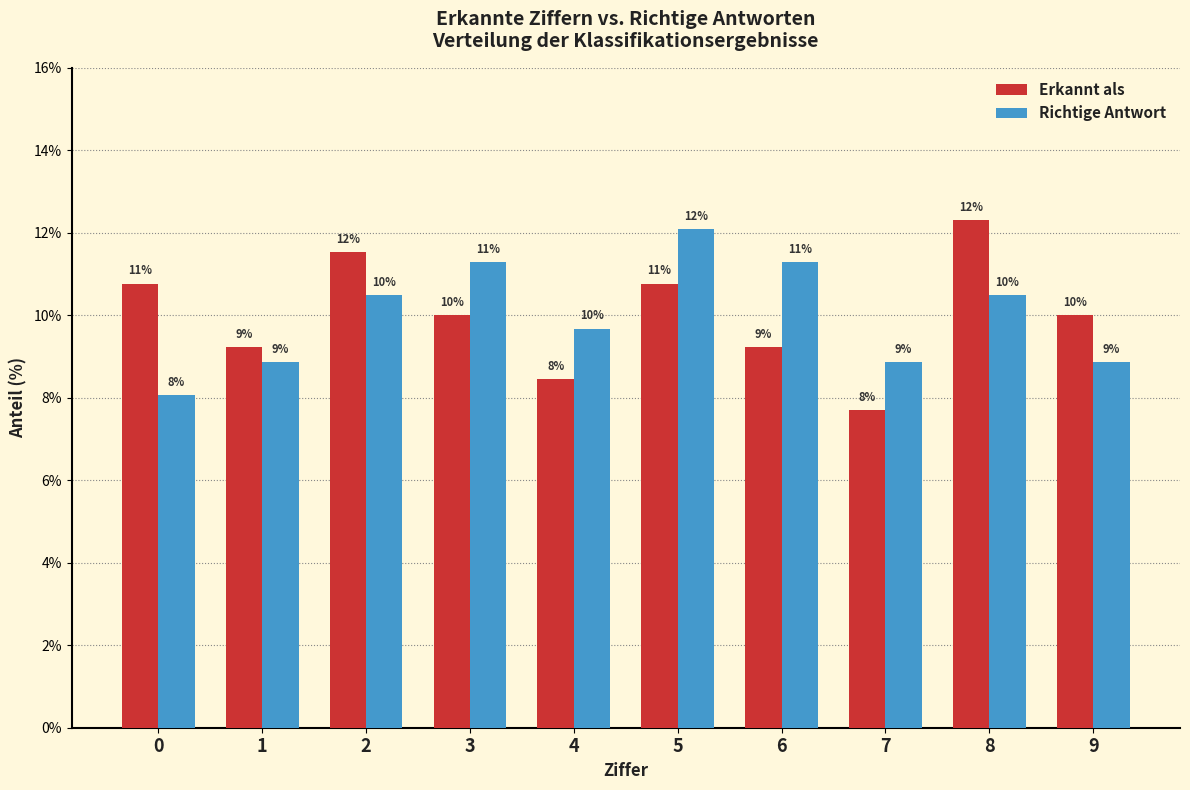

What is the value of the Richtige Antwort bar at the 3rd from the left?

10.5